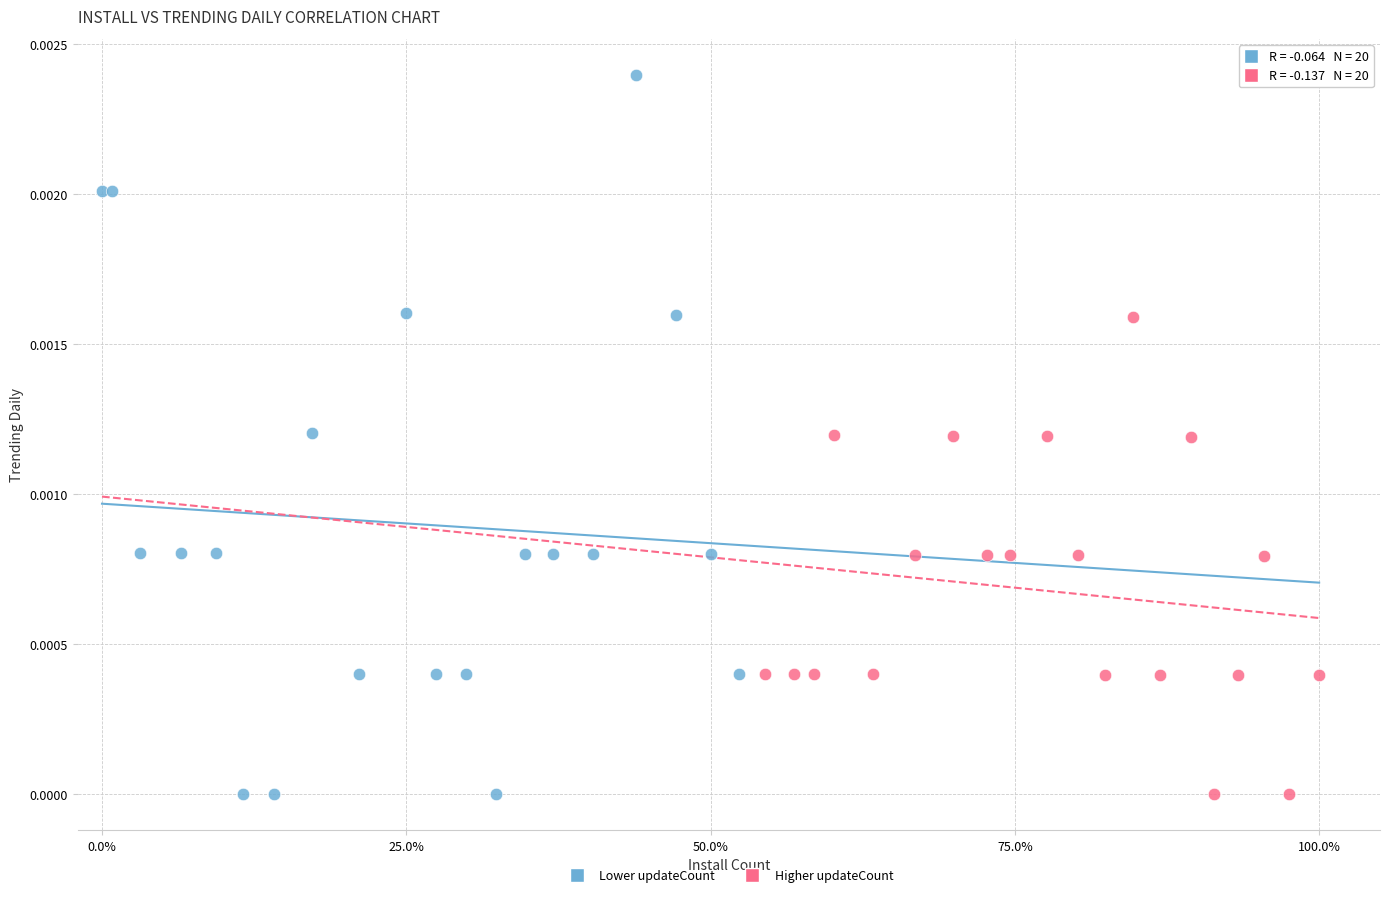

Which series contains the highest Y value?

Lower updateCount